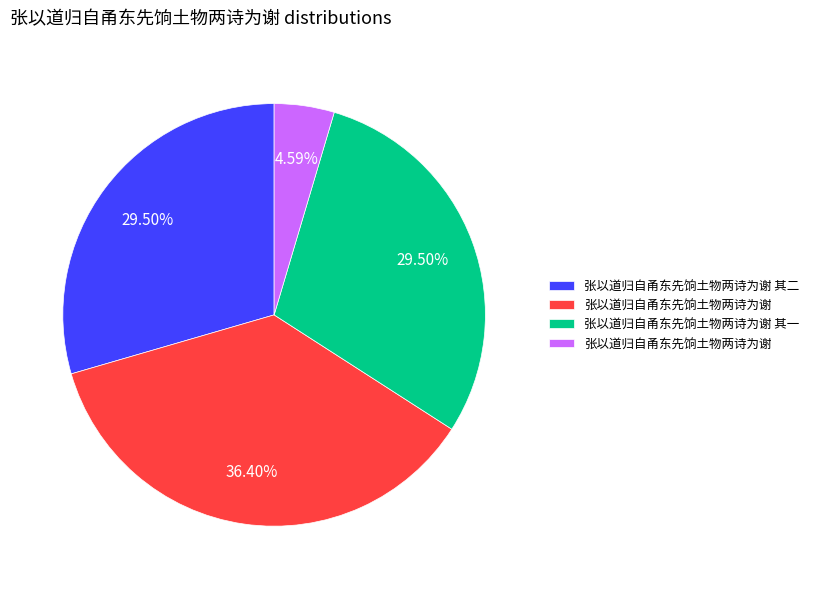

Is there any slice that represents more than half of the pie?

No